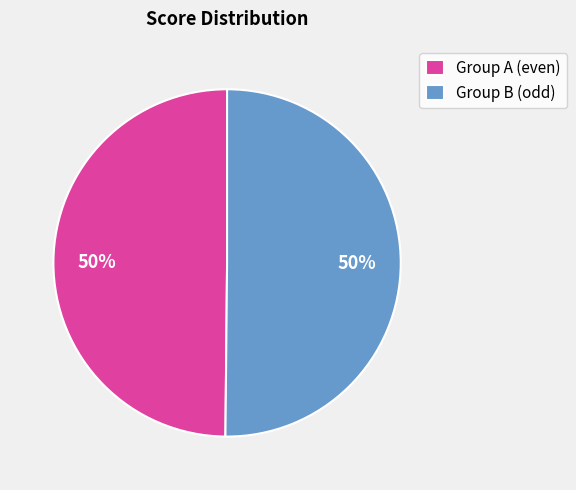

How many slices are in this pie chart?

2